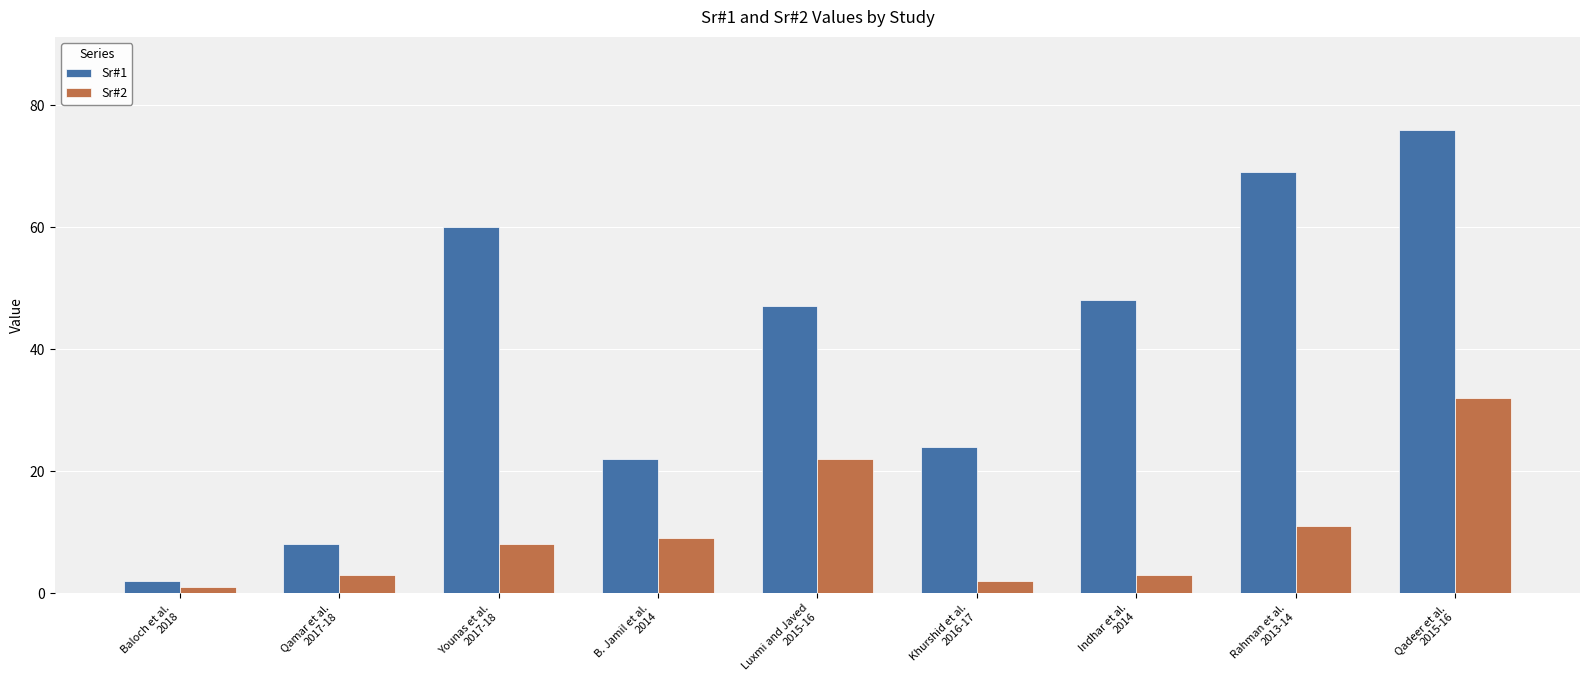

At how many categories does at least one series exceed 57?

3